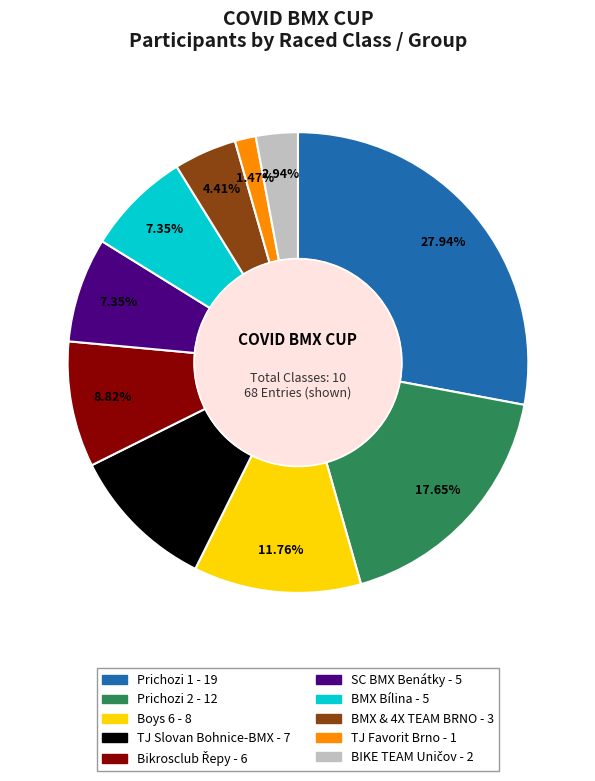

What percentage is NOT represented by TJ Favorit Brno?

98.5%